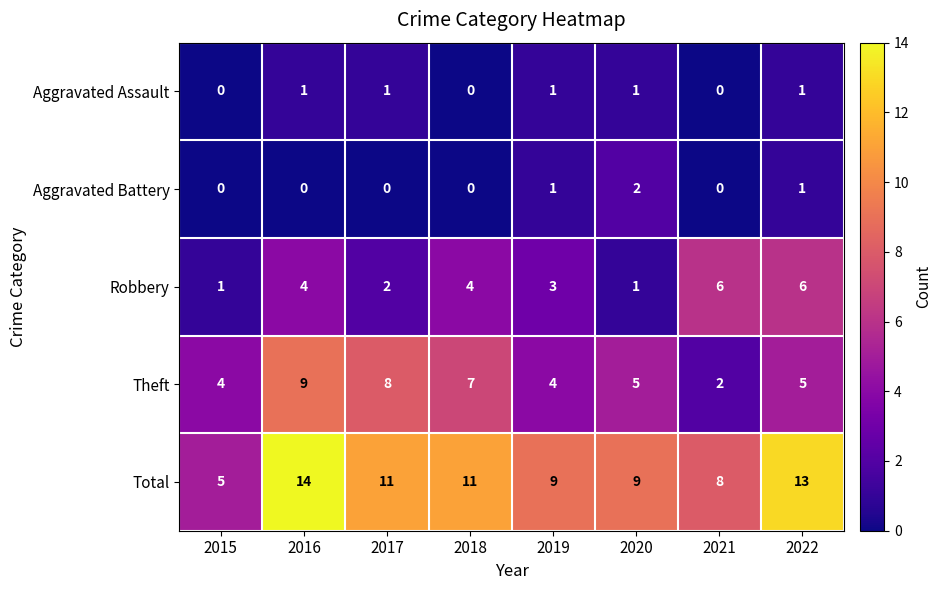

What is the difference between the maximum and minimum values in the Total series?

9